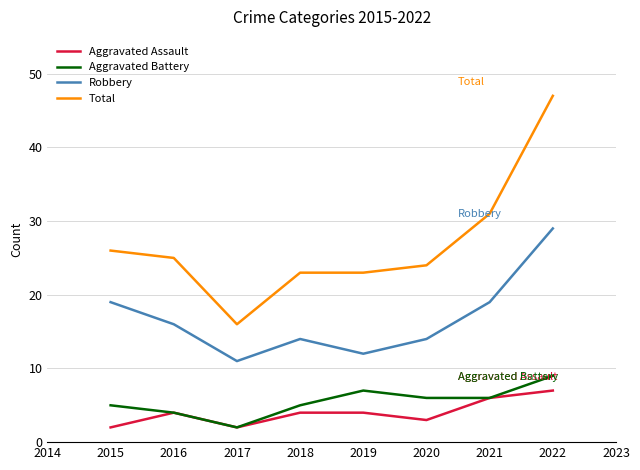

At 2015, list the series in order from smallest to largest.

Aggravated Assault, Aggravated Battery, Robbery, Total